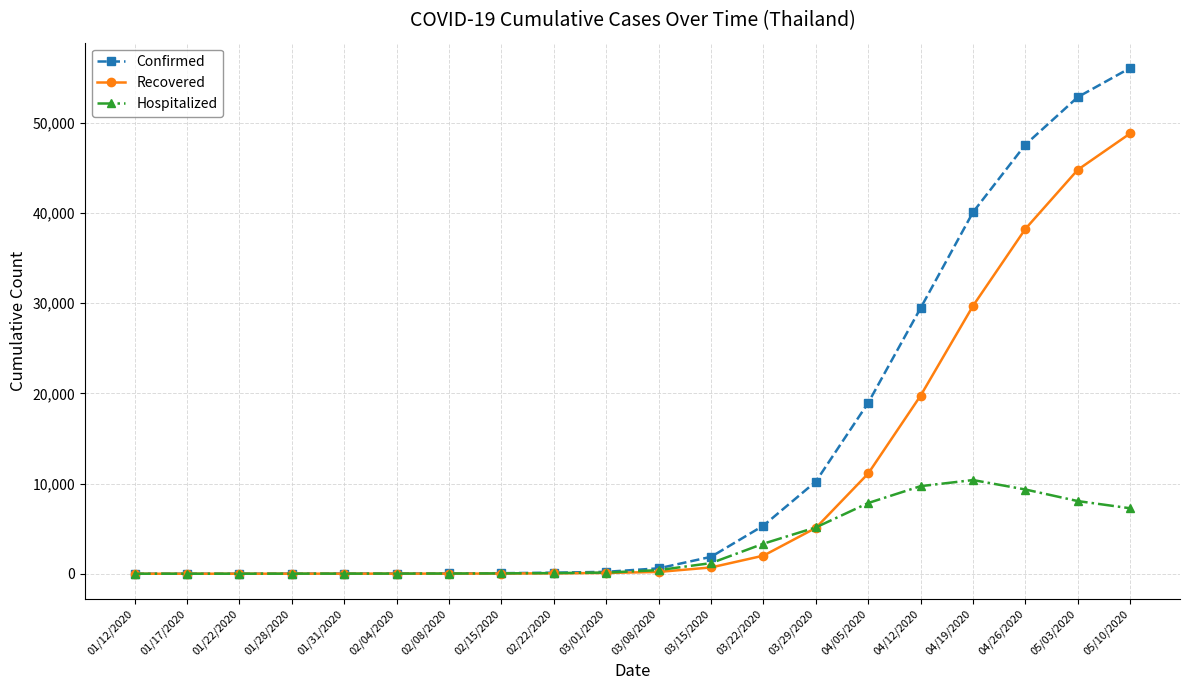

What is the label of the 16th point from the right?

01/31/2020